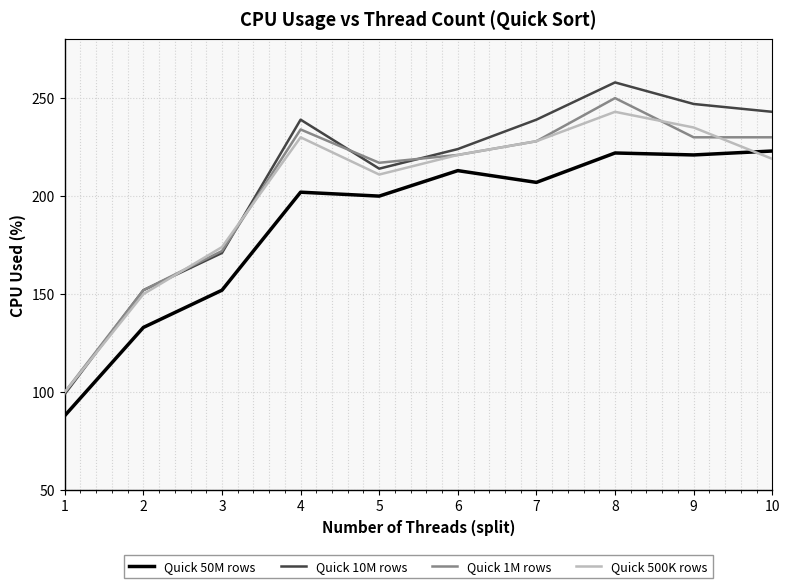

What is the sum of all Quick 500K rows values?

2011